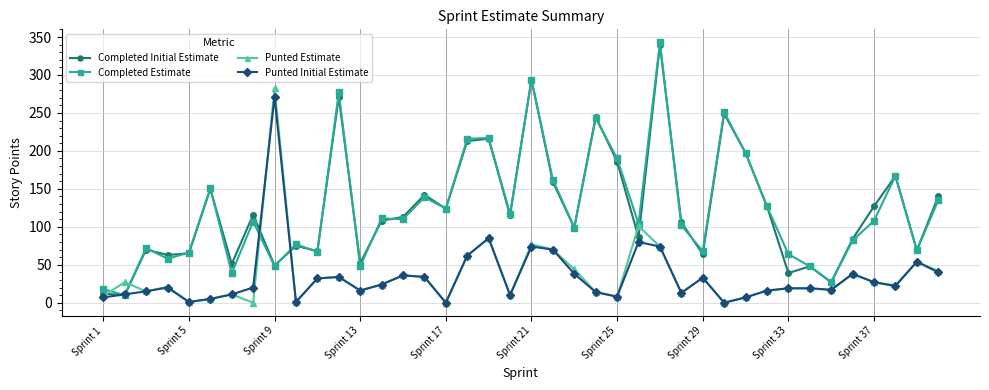

What is the value of the Punted Estimate point at the 28th from the left?

13.0